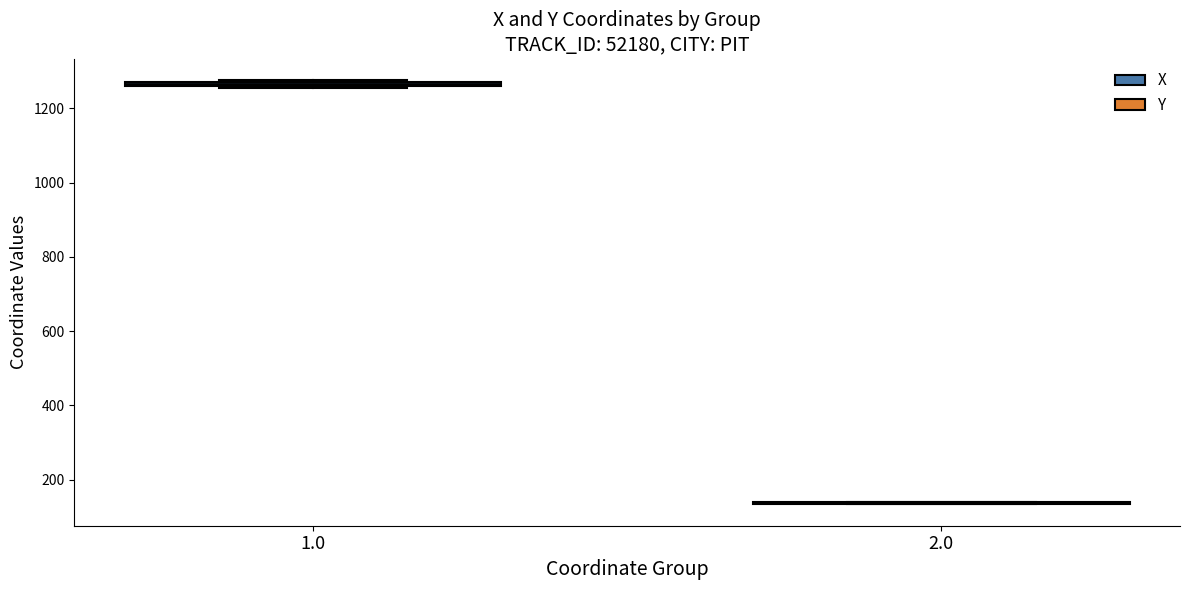

Where is the lower edge of the box at x = 1.0 on the y-axis? The values are not printed on the chart, so give them approximately, as read against the axis.

1260